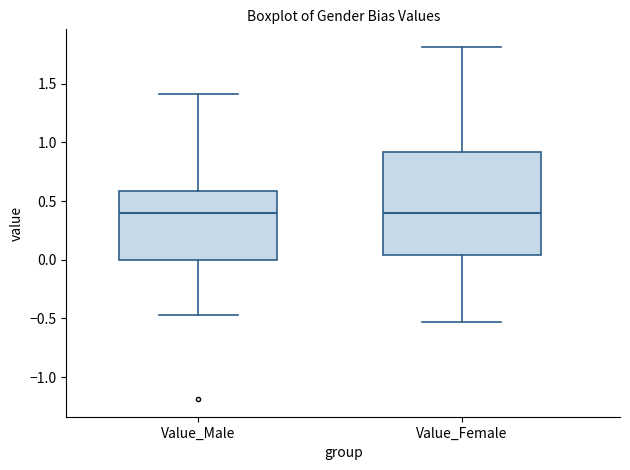

Reading left to right, read every box against the y-axis: the position of its median line, the range the box covers, and the ends of its whiskers. The values are not printed on the chart, so give them approximately, as read against the axis.

Value_Male: median 0.40, box 0.00 to 0.60, whiskers -0.45 to 1.40
Value_Female: median 0.40, box 0.05 to 0.90, whiskers -0.55 to 1.80